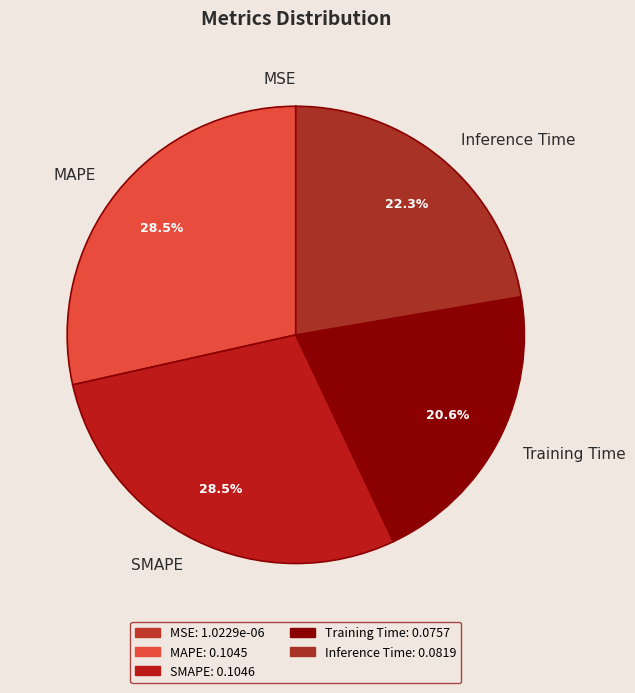

What portion of the pie excludes MAPE?

71.5%